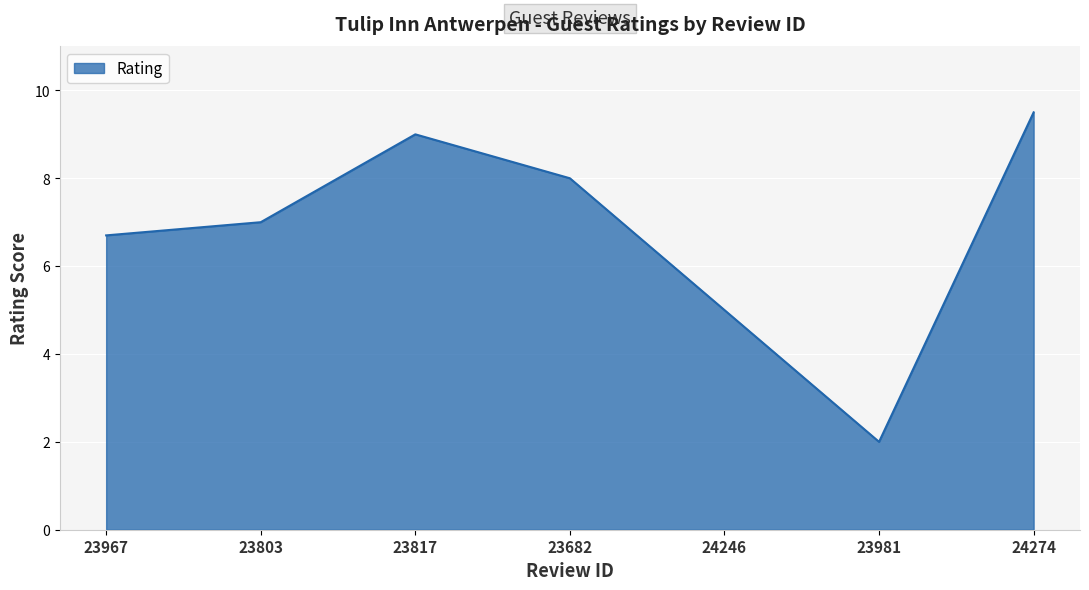

Rank the categories by value from highest to lowest.

24274, 23817, 23682, 23803, 23967, 24246, 23981